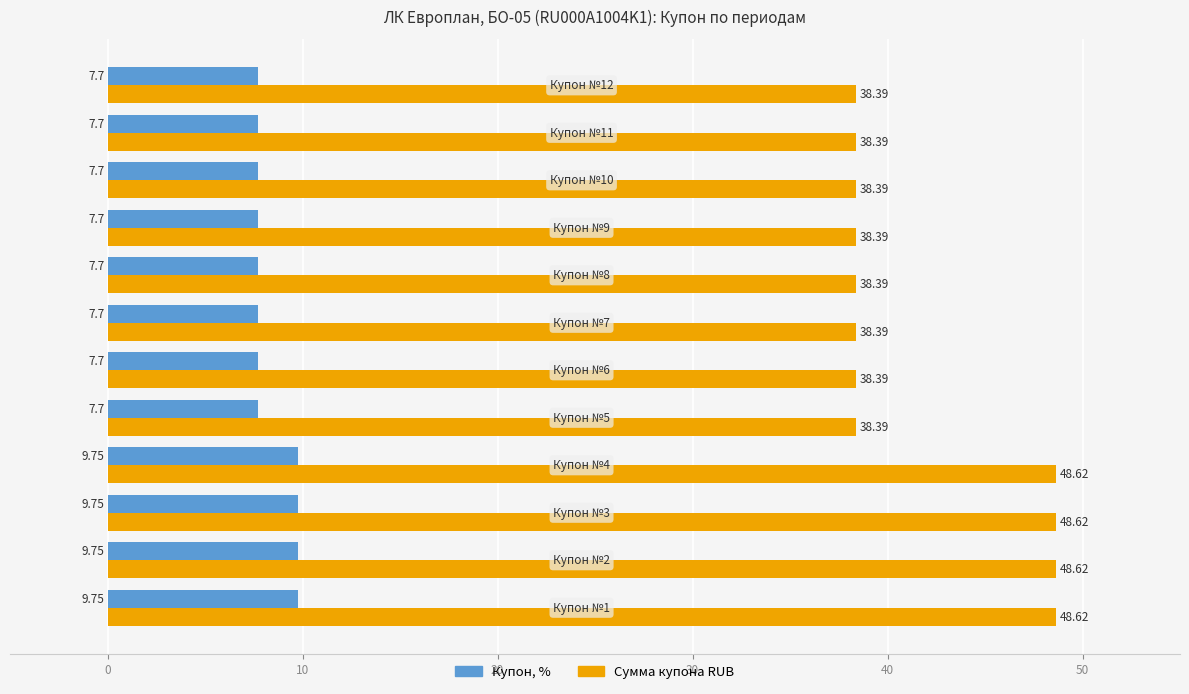

What are all the series names shown in the legend?

Купон, %, Сумма купона RUB